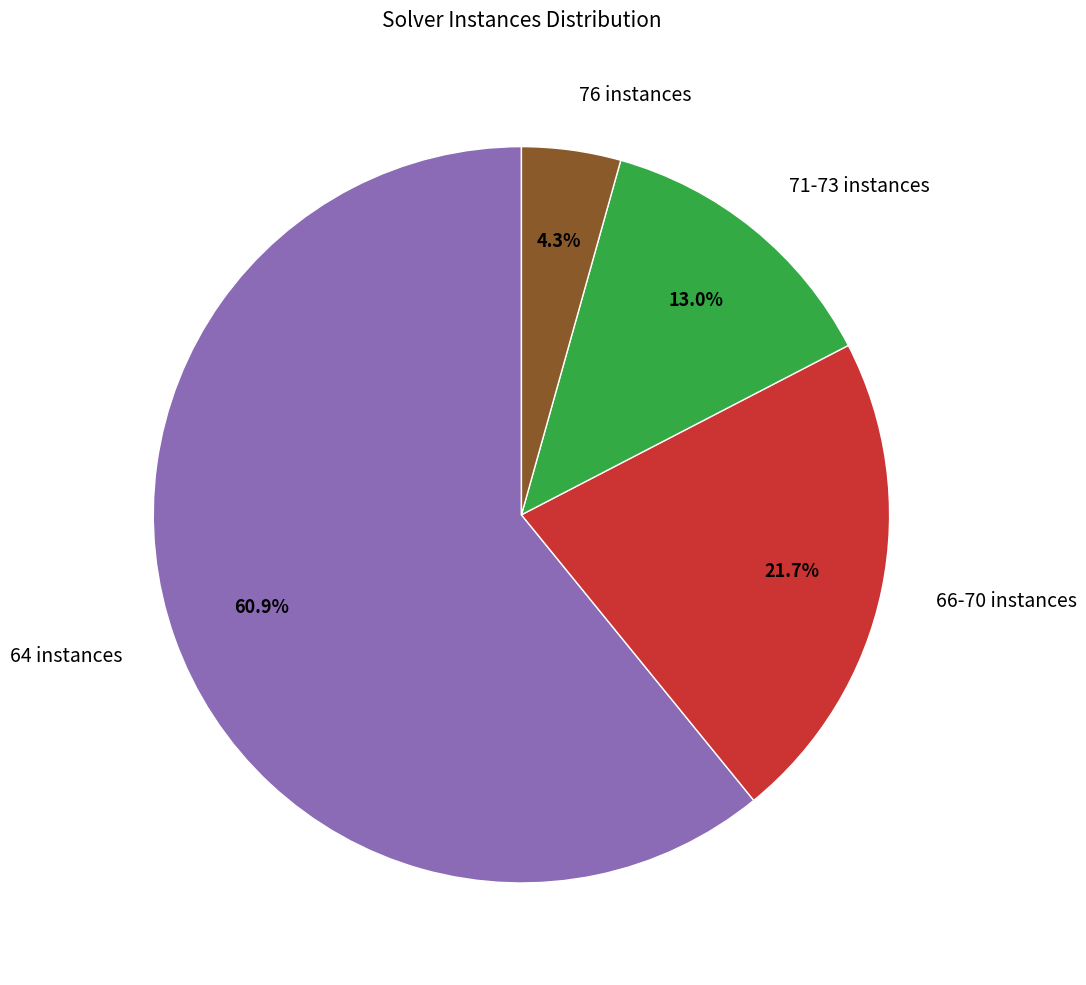

What is the largest slice in the pie chart?

64 instances